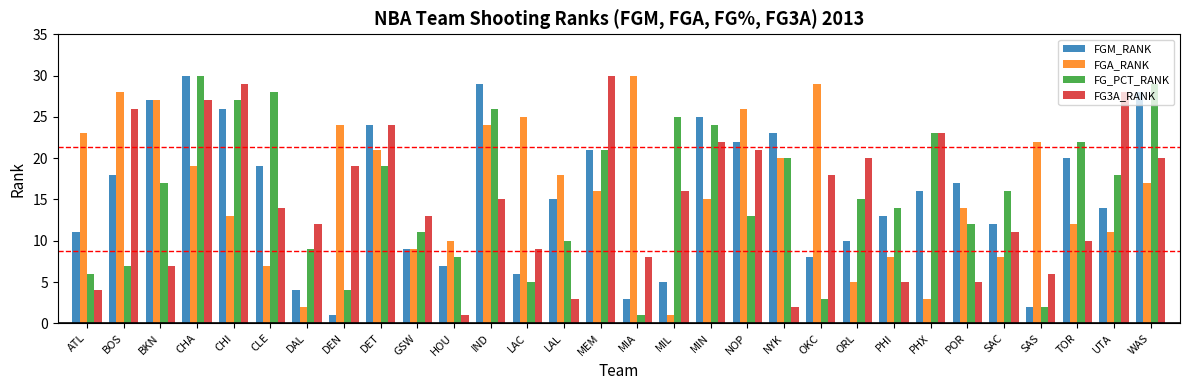

Which category has the lowest value in the FGM_RANK series?

DEN